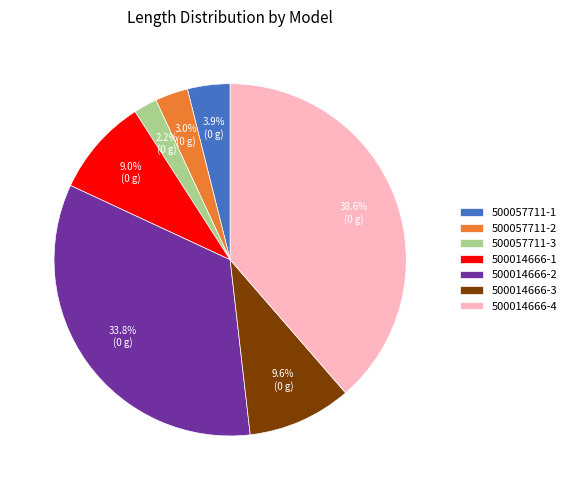

To the nearest percent, what portion does 500014666-2 represent?

34%